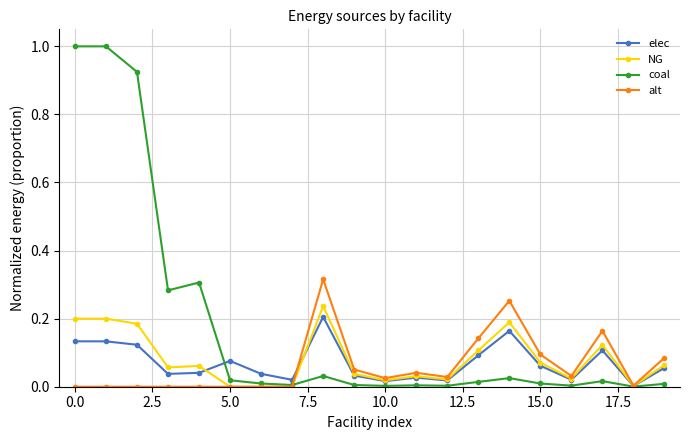

True or false: NG has more than 2 interior local peaks.

True